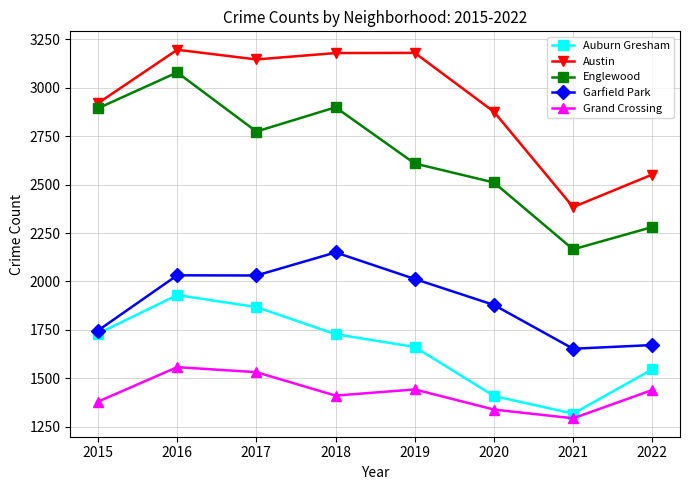

Which series has the largest total across all categories?

Austin